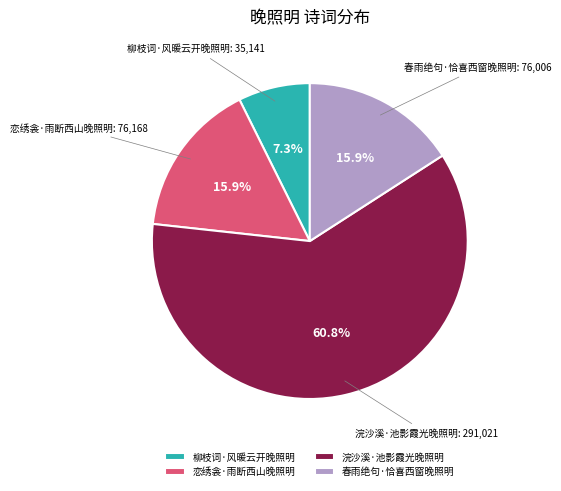

Which has a higher value, 柳枝词·风暖云开晚照明 or 恋绣衾·雨断西山晚照明?

恋绣衾·雨断西山晚照明